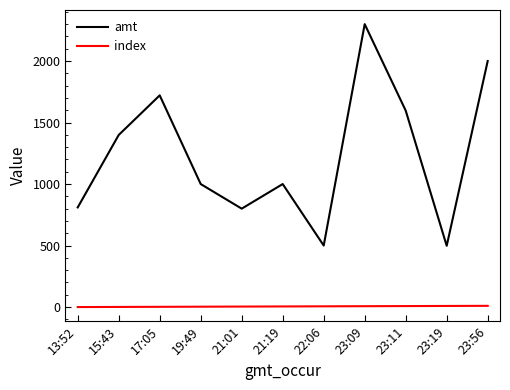

Which series has the largest total across all categories?

amt